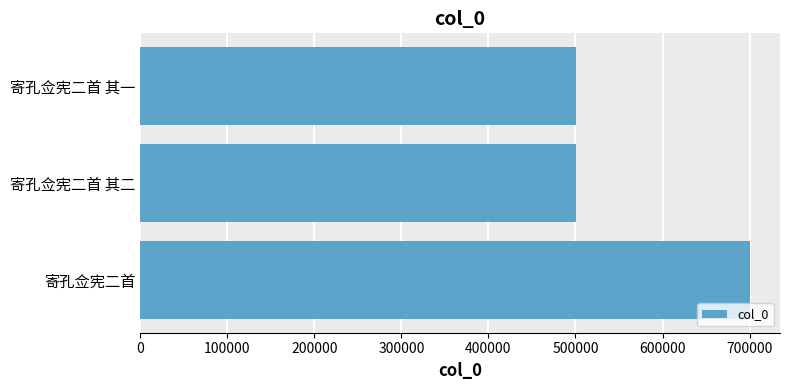

What is the difference between the maximum and minimum values?

199456